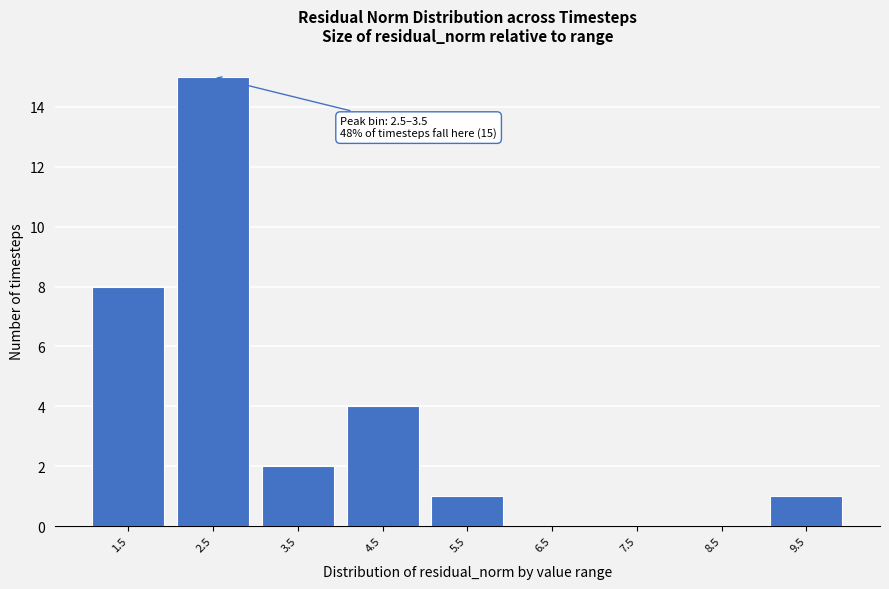

Reading left to right, extract all data points from this chart.

1.5=8	2.5=15	3.5=2	4.5=4	5.5=1	6.5=0	7.5=0	8.5=0	9.5=1